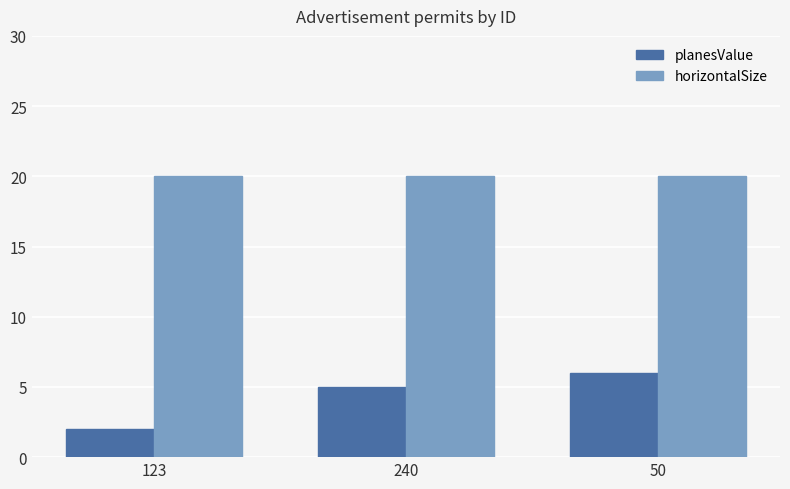

Which series has the widest spread of values?

planesValue